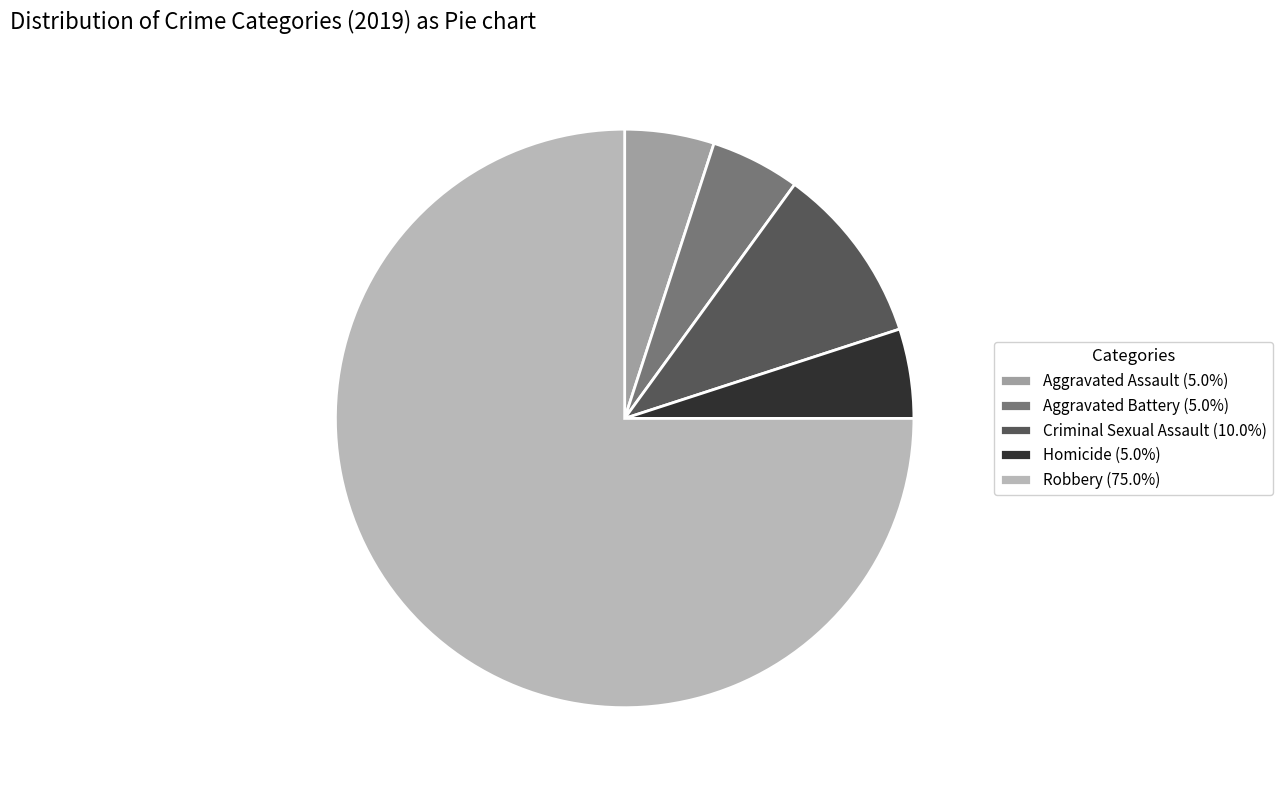

Is there a majority slice in this chart?

Yes